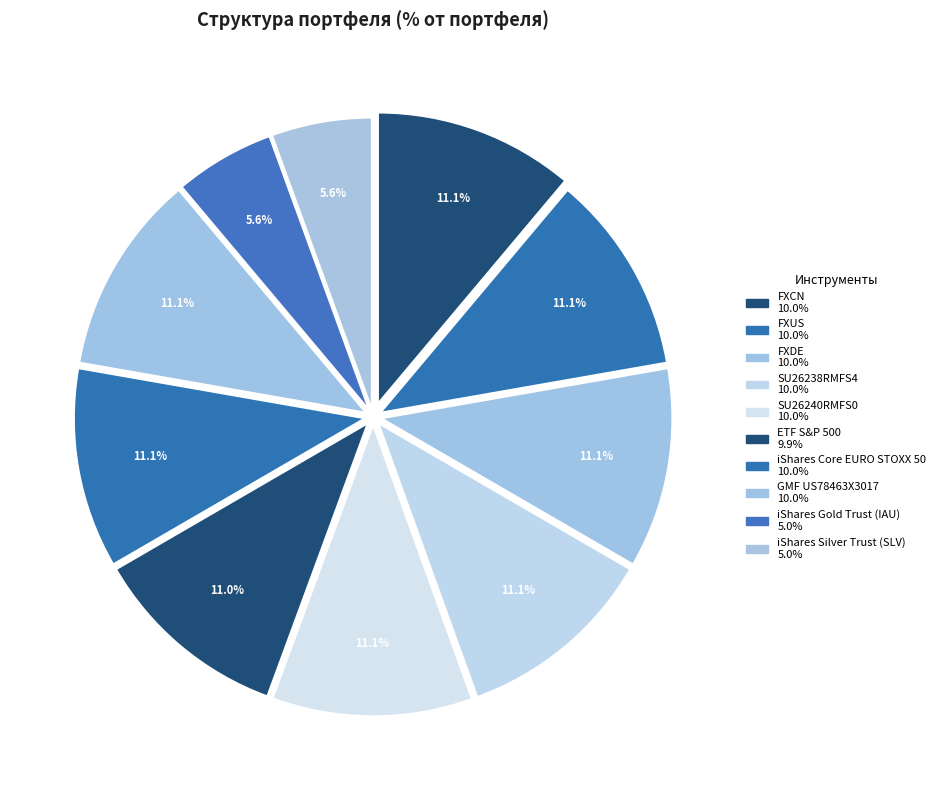

What percentage is NOT represented by FXDE?

88.9%